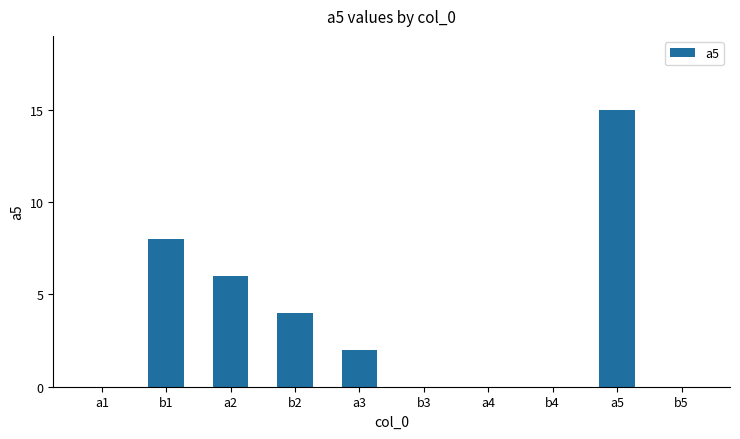

Which category has the highest value across all series?

a5